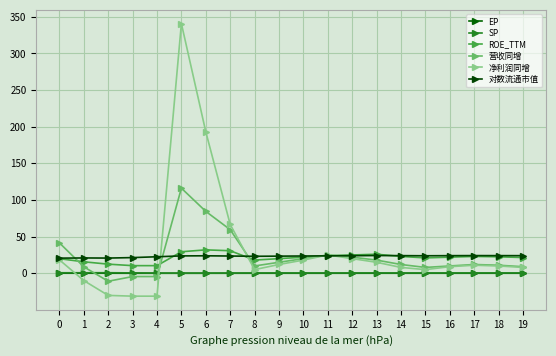

Count the SP values in the range 0 to 1.

20